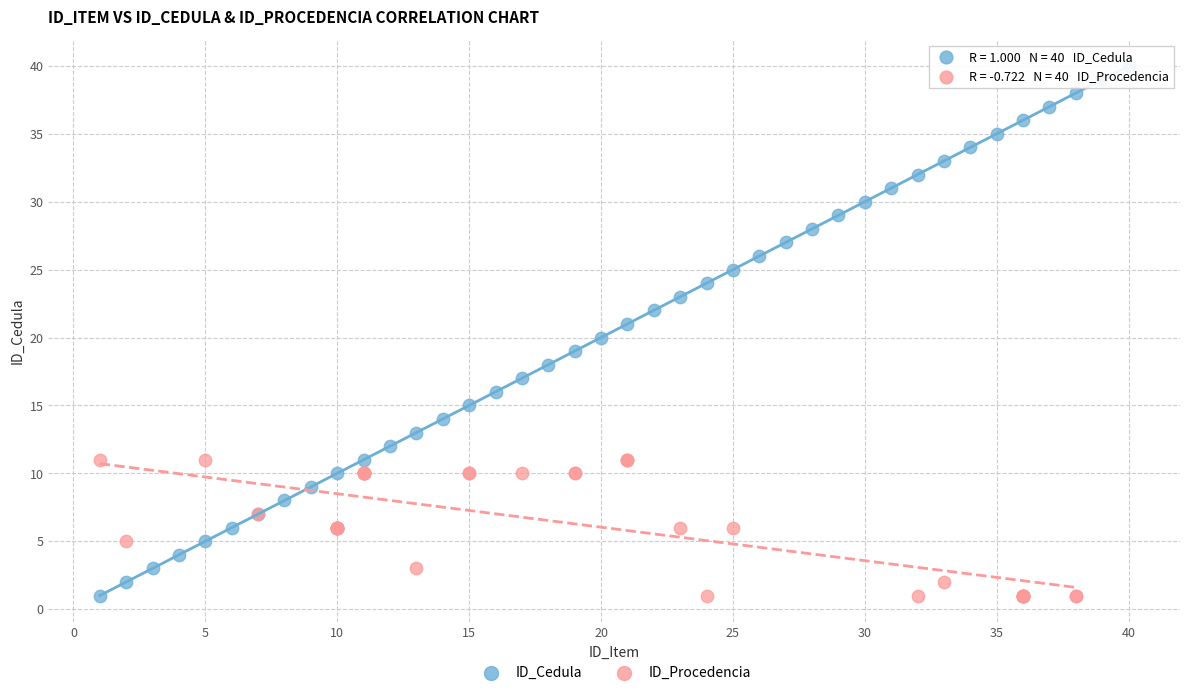

What are all the series names shown in the legend?

ID_Cedula, ID_Procedencia